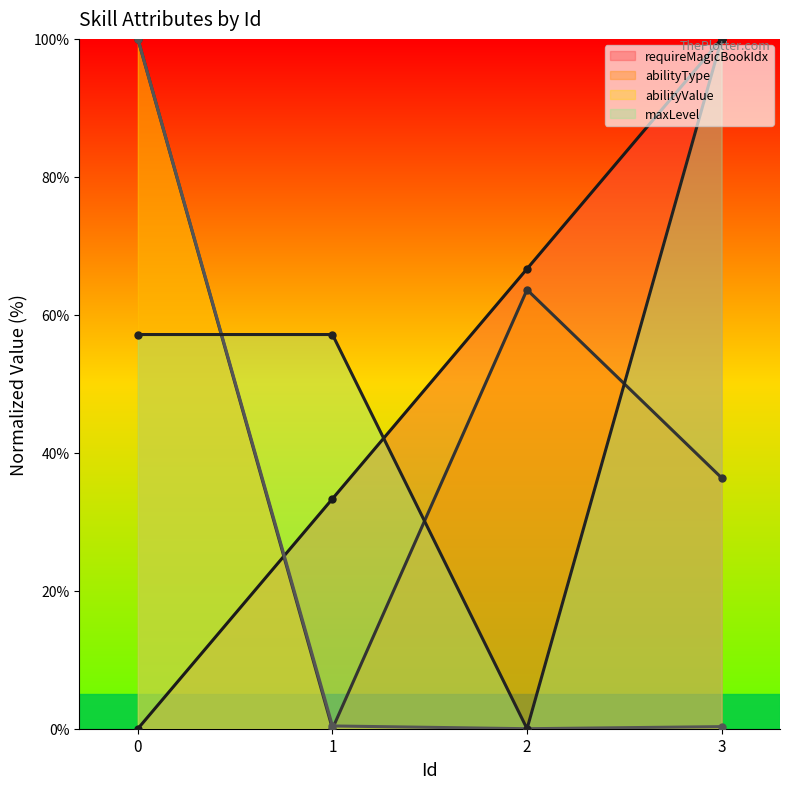

Rank the series by their maximum value, from lowest to highest.

requireMagicBookIdx, abilityType, abilityValue, maxLevel